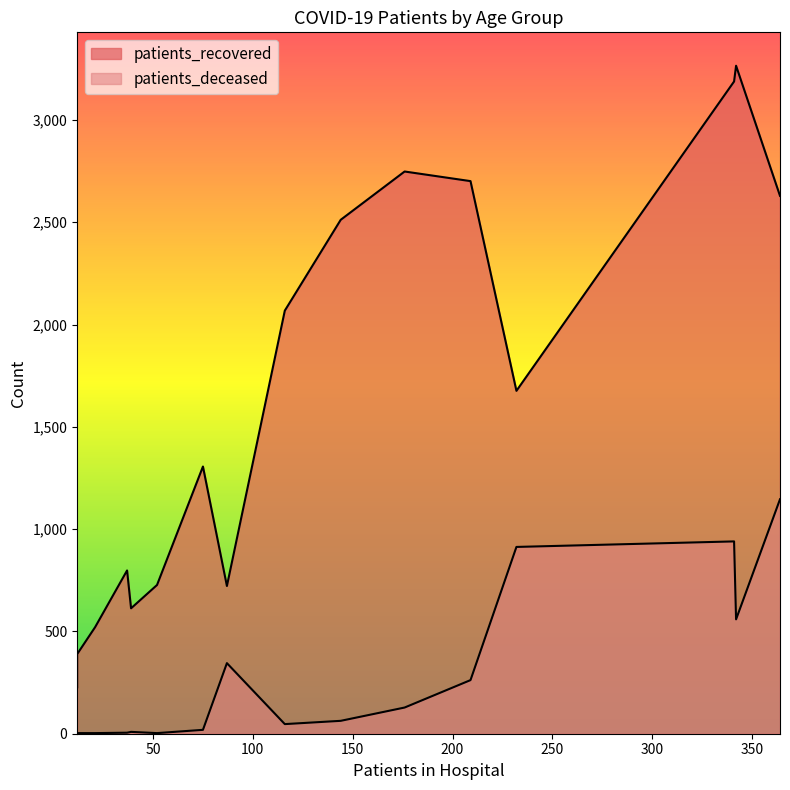

What is the average value of the patients_recovered series?

1631